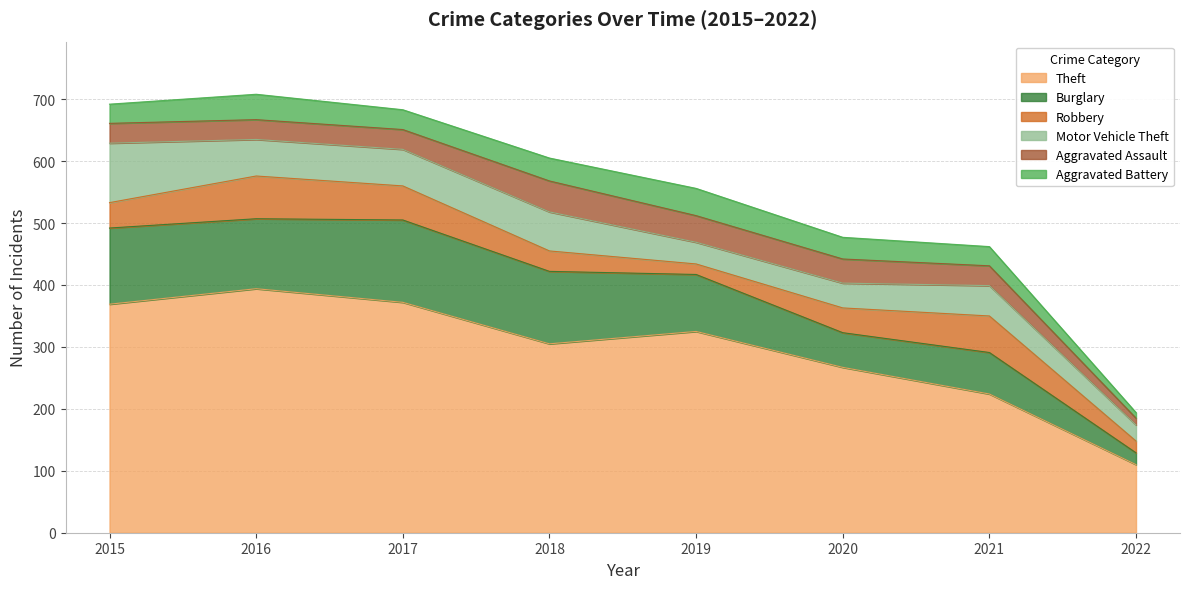

What is the minimum value for Aggravated Assault?

11